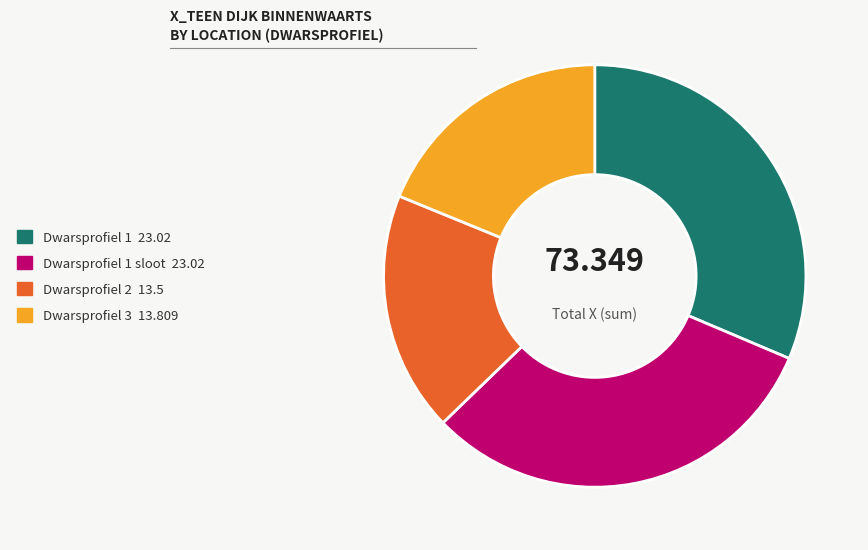

Does Dwarsprofiel 2 13.5 account for over 50% of the chart?

No